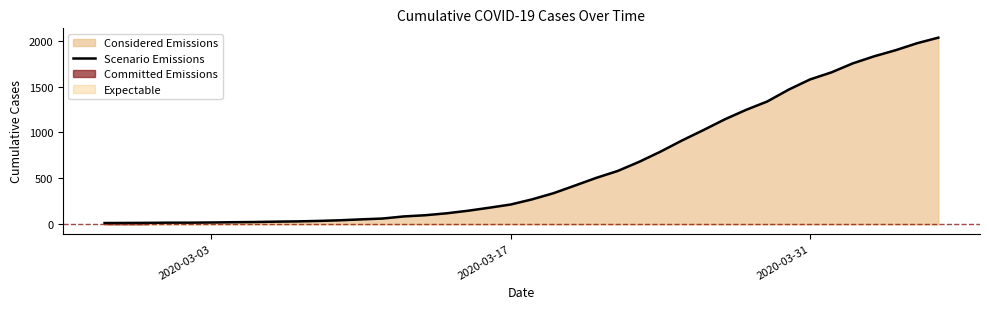

Is it true that the value at 9 is 15?

False